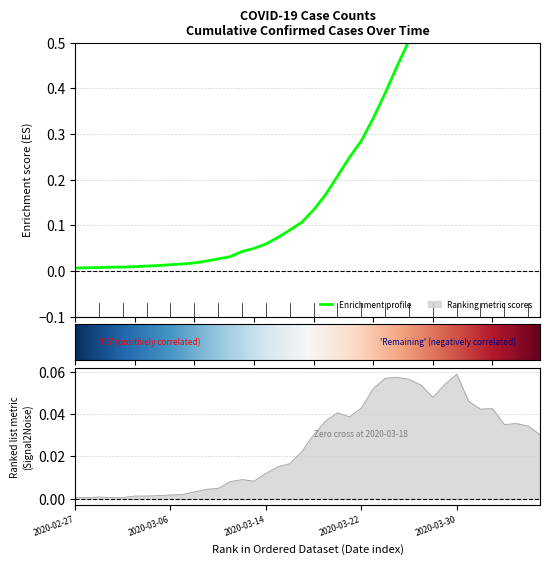

List the labels in order of value, smallest first.

2020-02-27, 2020-02-28, 2020-02-29, 2020-03-01, 2020-03-02, 2020-03-03, 2020-03-04, 2020-03-05, 2020-03-06, 2020-03-07, 2020-03-08, 2020-03-09, 2020-03-10, 2020-03-11, 2020-03-12, 2020-03-13, 2020-03-14, 2020-03-15, 2020-03-16, 2020-03-17, 2020-03-18, 2020-03-19, 2020-03-20, 2020-03-21, 2020-03-22, 2020-03-23, 2020-03-24, 2020-03-25, 2020-03-26, 2020-03-27, 2020-03-28, 2020-03-29, 2020-03-30, 2020-03-31, 2020-04-01, 2020-04-02, 2020-04-03, 2020-04-04, 2020-04-05, 2020-04-06